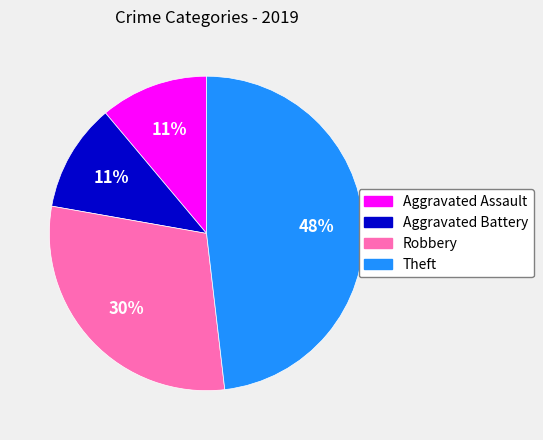

Which slice is the largest?

Theft